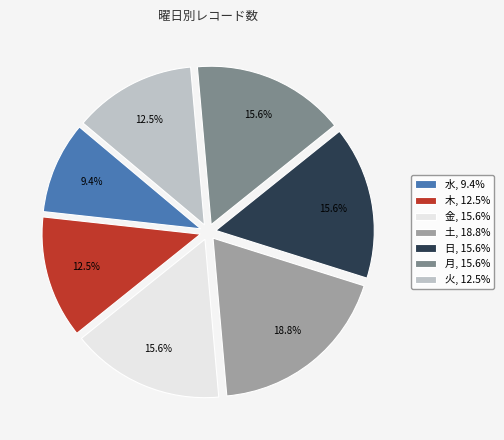

Is there a majority slice in this chart?

No